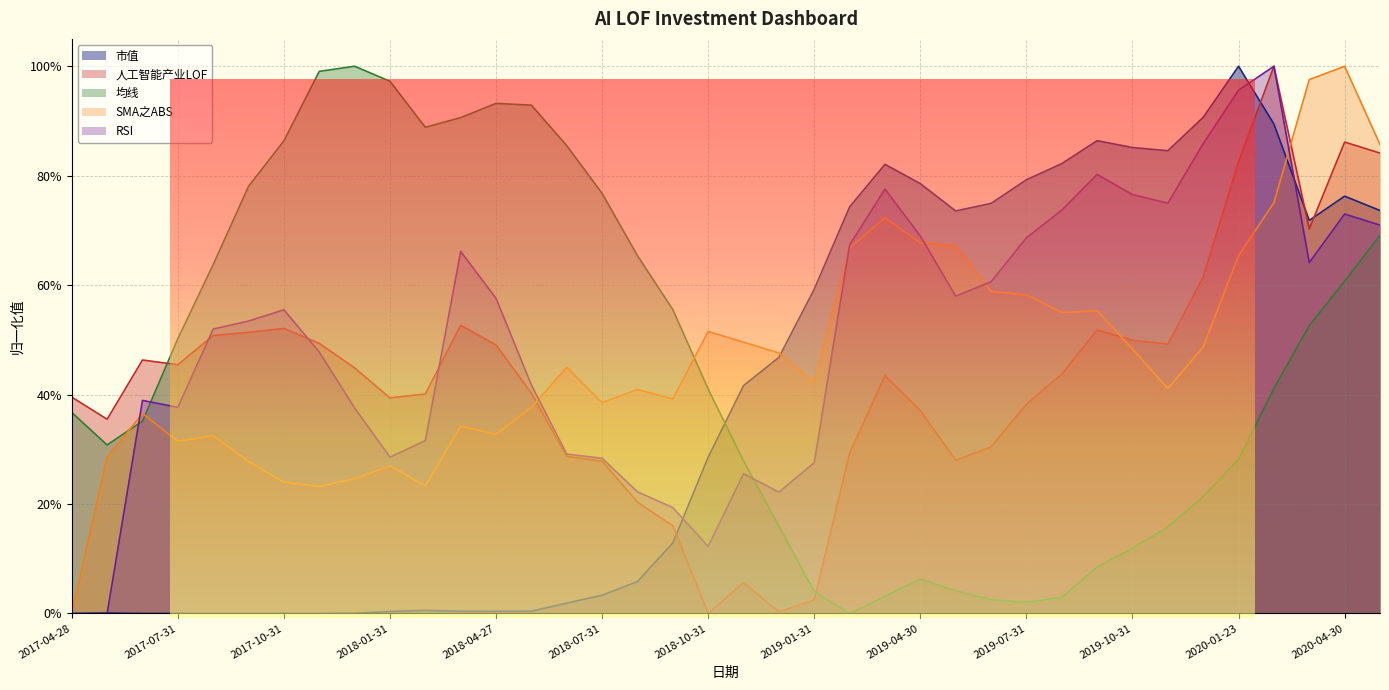

The value of 均线 at 2020-02-28 is 0.4. True or false?

True